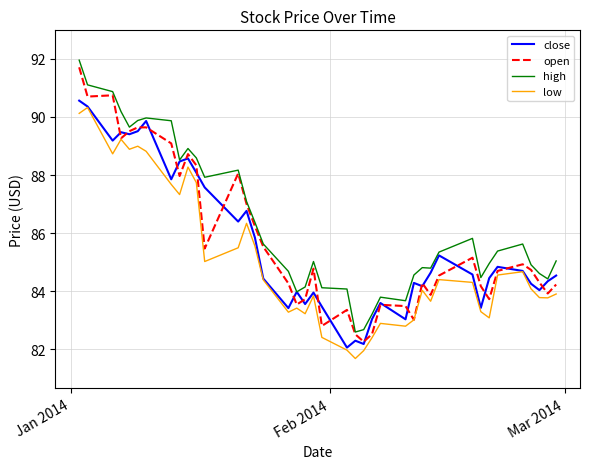

Which series has the largest total across all categories?

high